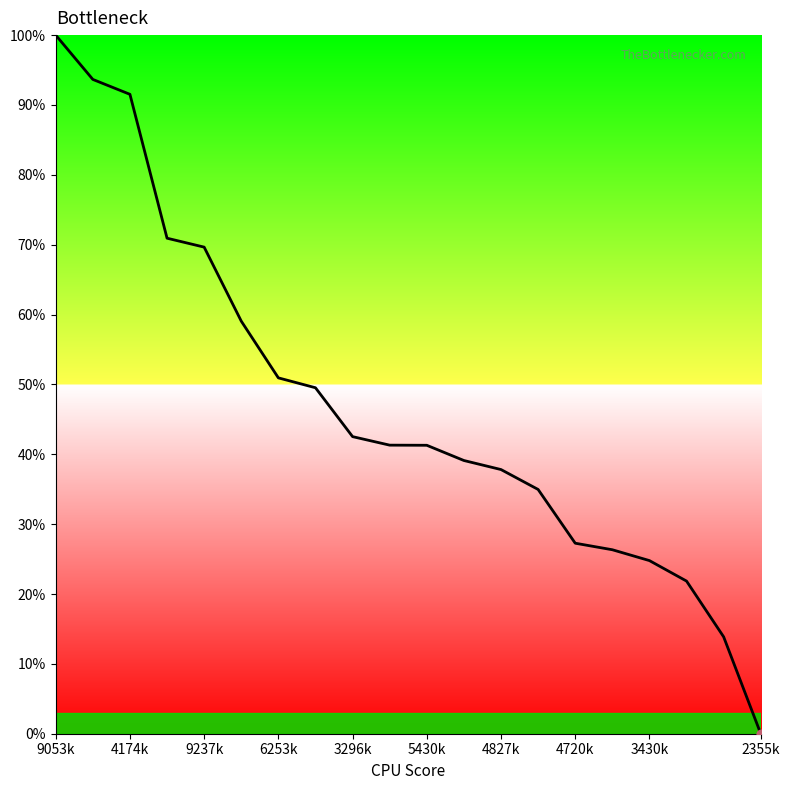

What is the difference between the maximum and minimum values?

100.0